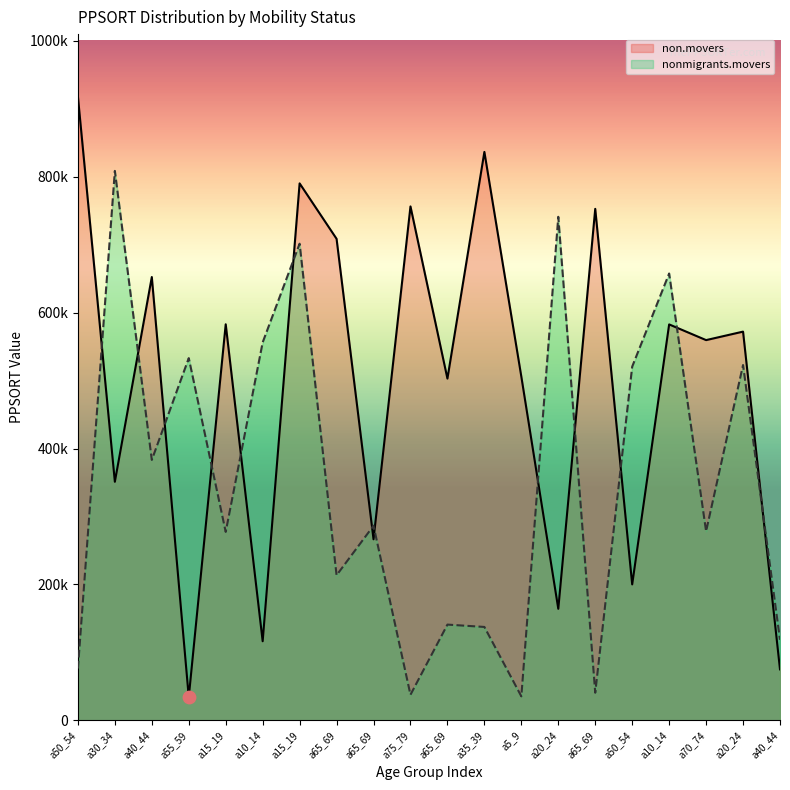

At which category is the sum across all series the highest?

a15_19